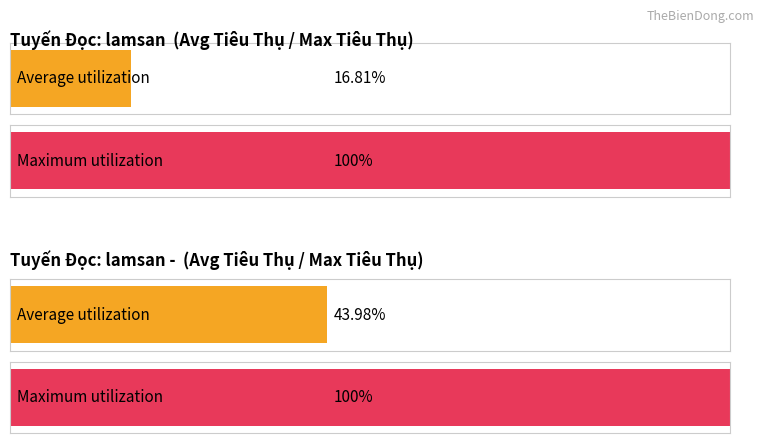

Where is Tiêu Thụ nearest to the value 41?

3